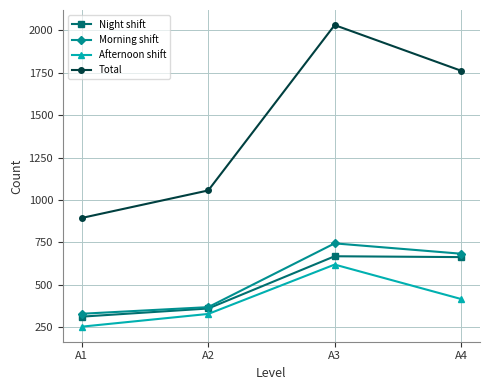

At which label is Afternoon shift closest to 436?

A4